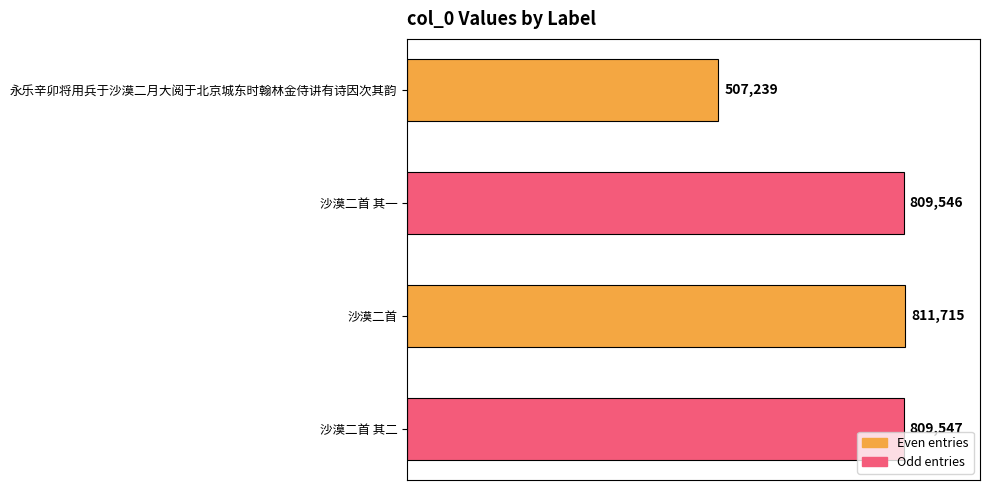

Rank the categories by value from lowest to highest.

永乐辛卯将用兵于沙漠二月大阅于北京城东时翰林金侍讲有诗因次其韵, 沙漠二首 其一, 沙漠二首 其二, 沙漠二首